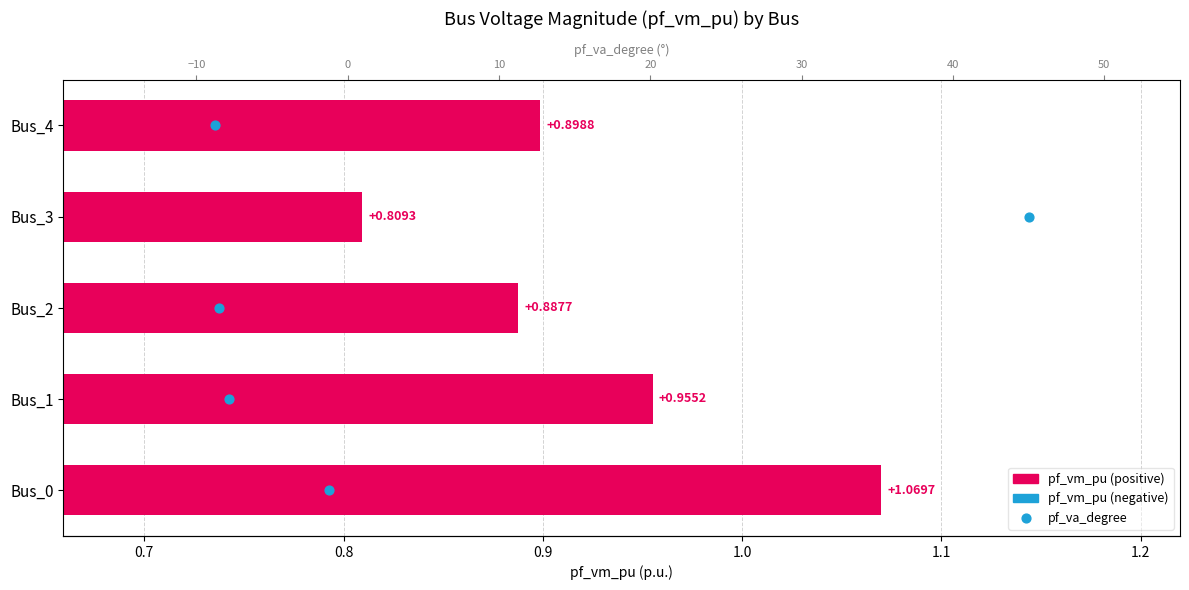

Which series contains the lowest Y value?

pf_va_degree